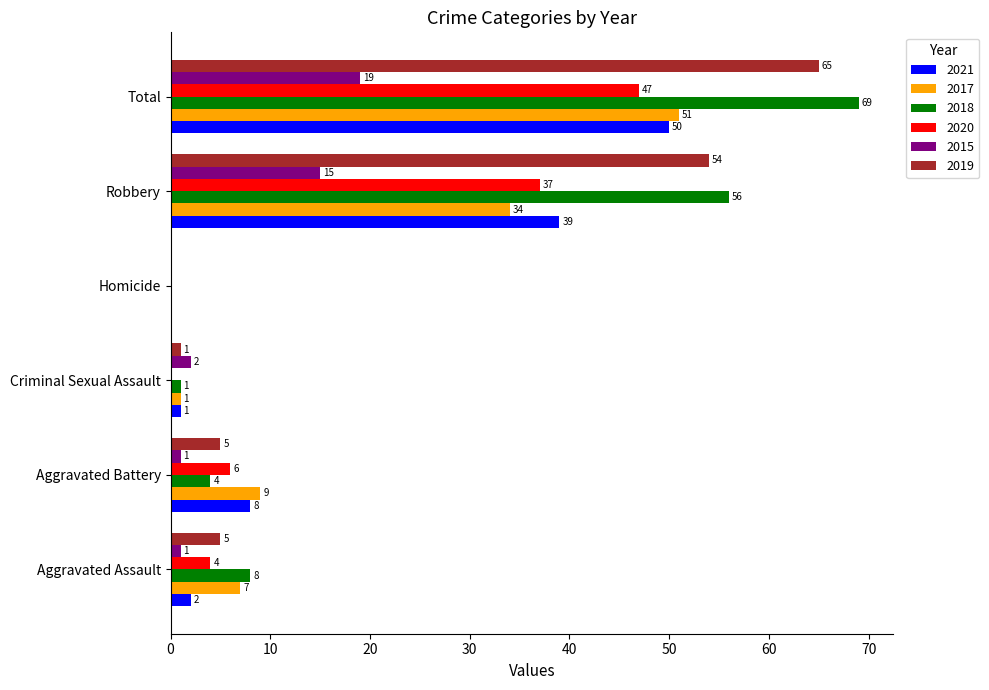

Which series changed the most between Criminal Sexual Assault and Homicide?

2015